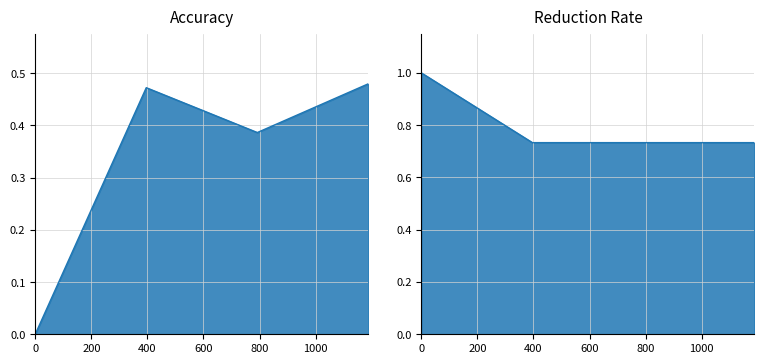

True or false: Reduction Rate and Accuracy cross at least once.

False